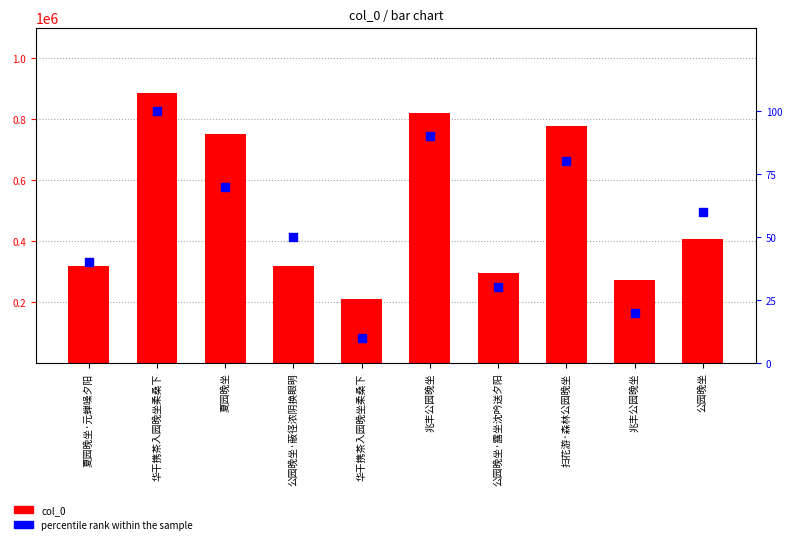

What is the total value across all series at 华干携茶入园晚坐柔桑下?

884520